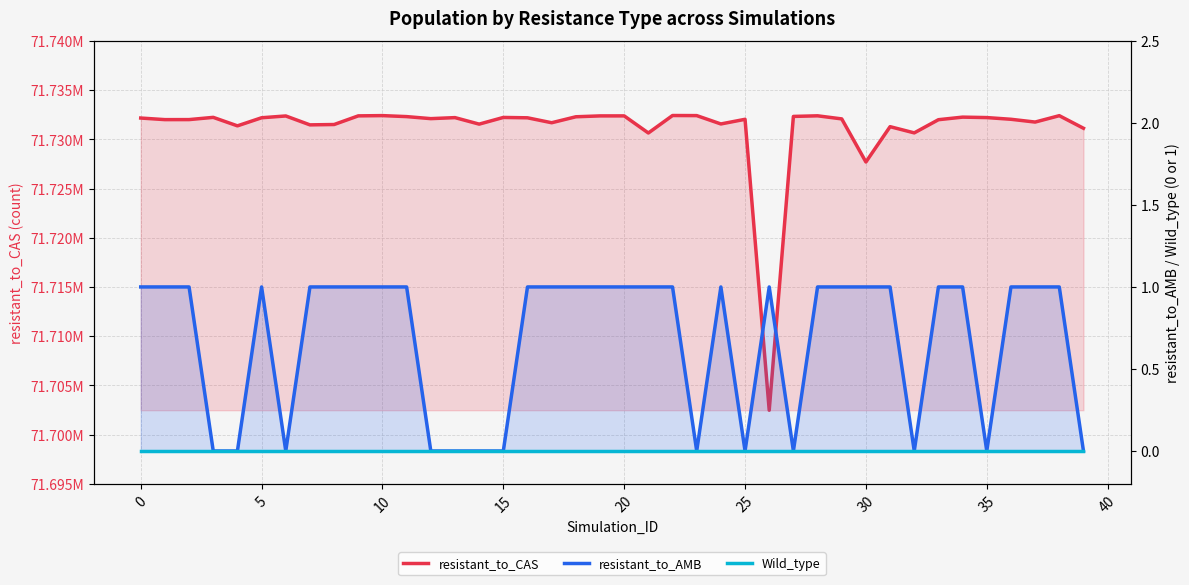

Rank the series by their maximum value, from highest to lowest.

resistant_to_CAS, resistant_to_AMB, Wild_type